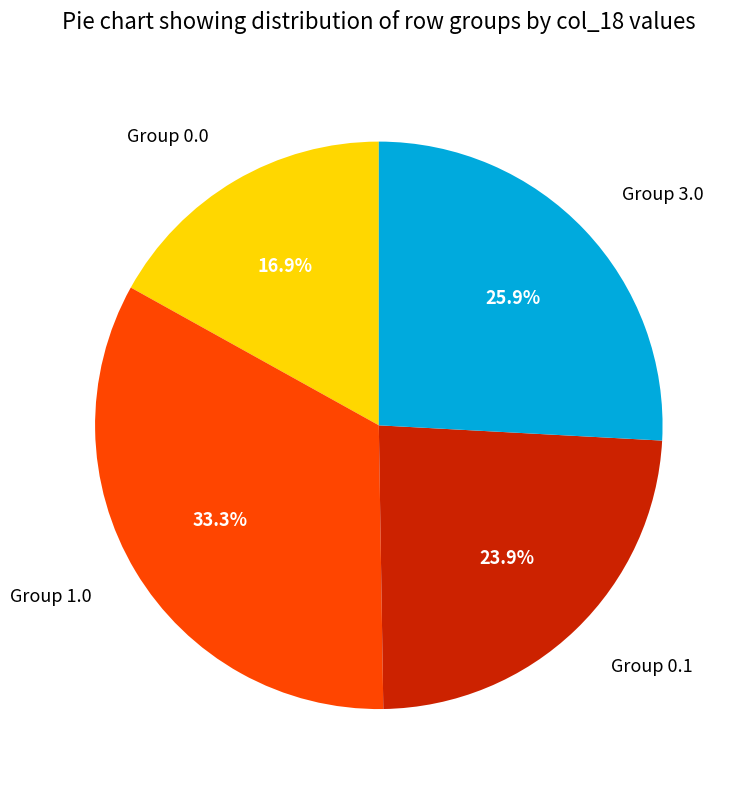

Which slice is the largest?

Group 1.0